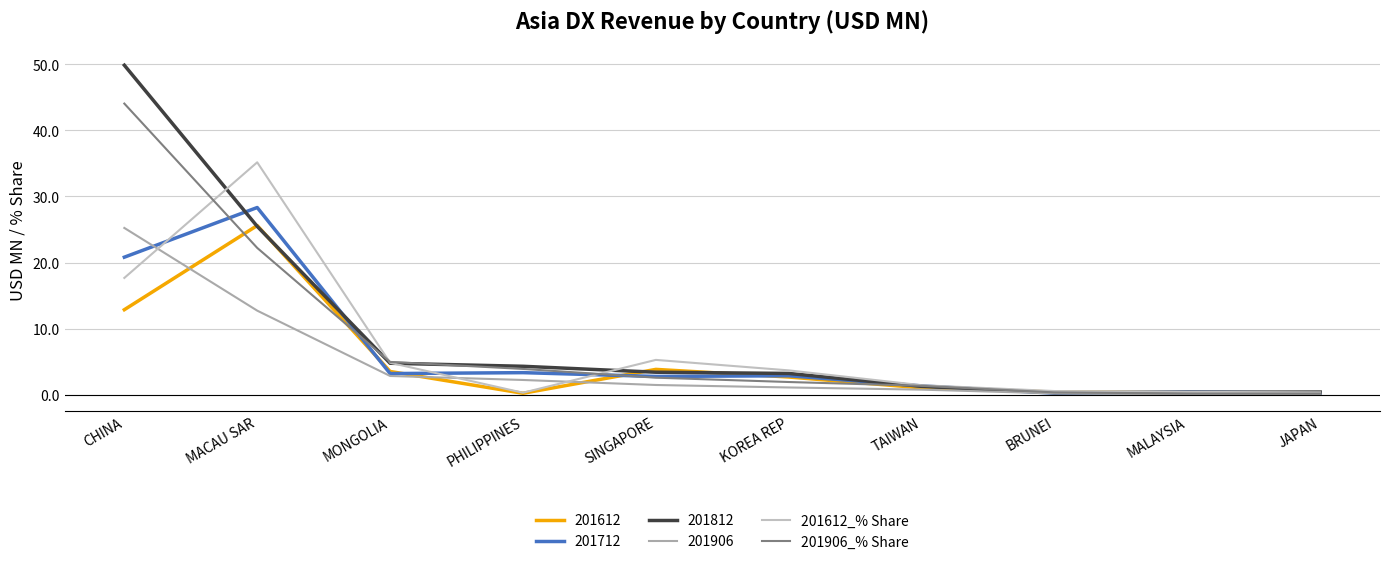

True or false: 201906_% Share has more than 0 interior local peaks.

False